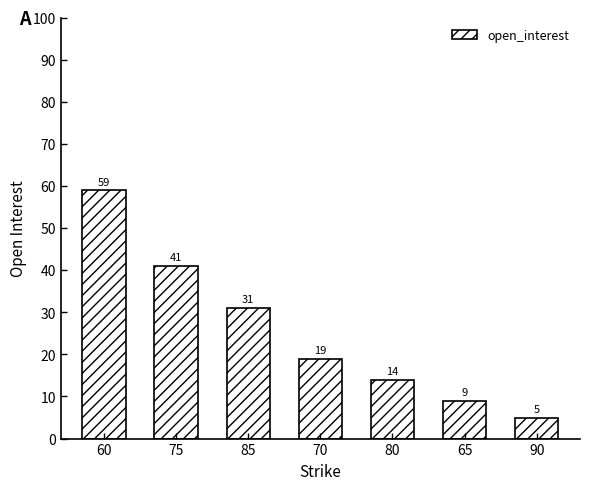

What is the sum of the values at 70 and 65?

28